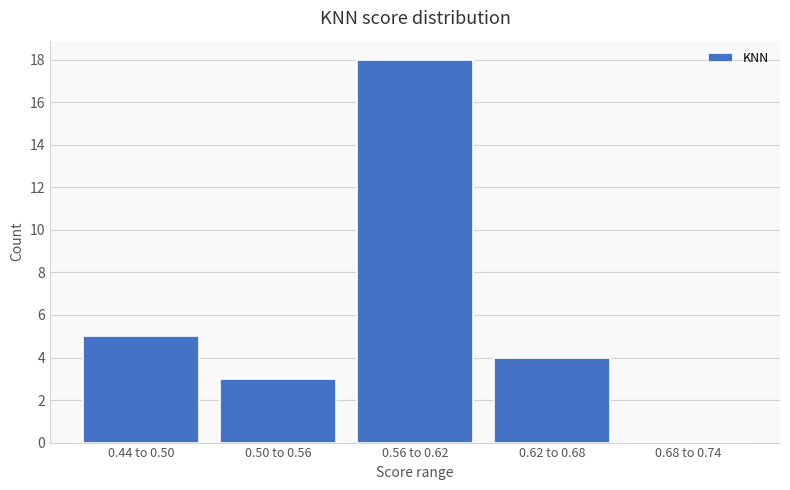

Reading left to right, transcribe all the data shown in this chart.

0.44 to 0.50=5	0.50 to 0.56=3	0.56 to 0.62=18	0.62 to 0.68=4	0.68 to 0.74=0